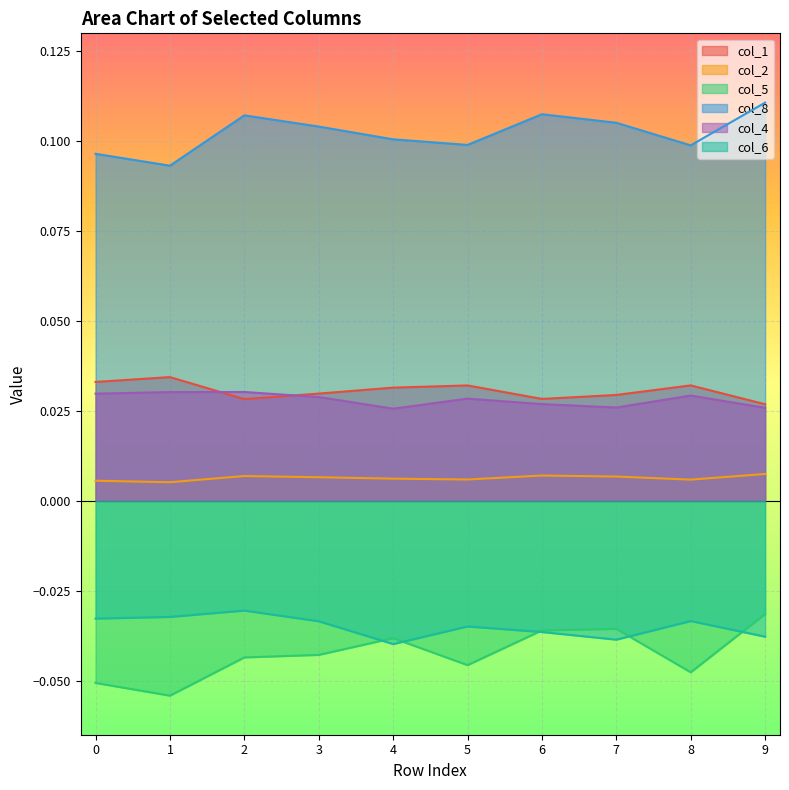

At which label is col_2 closest to 0?

1